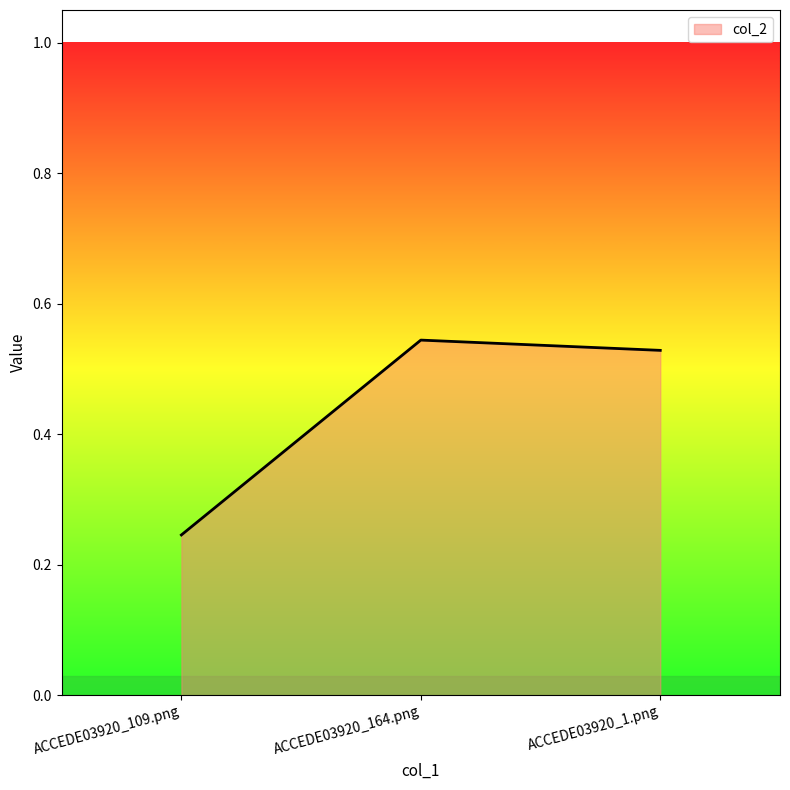

The chart shows a value of 0.4 at ACCEDE03920_109.png. True or false?

False